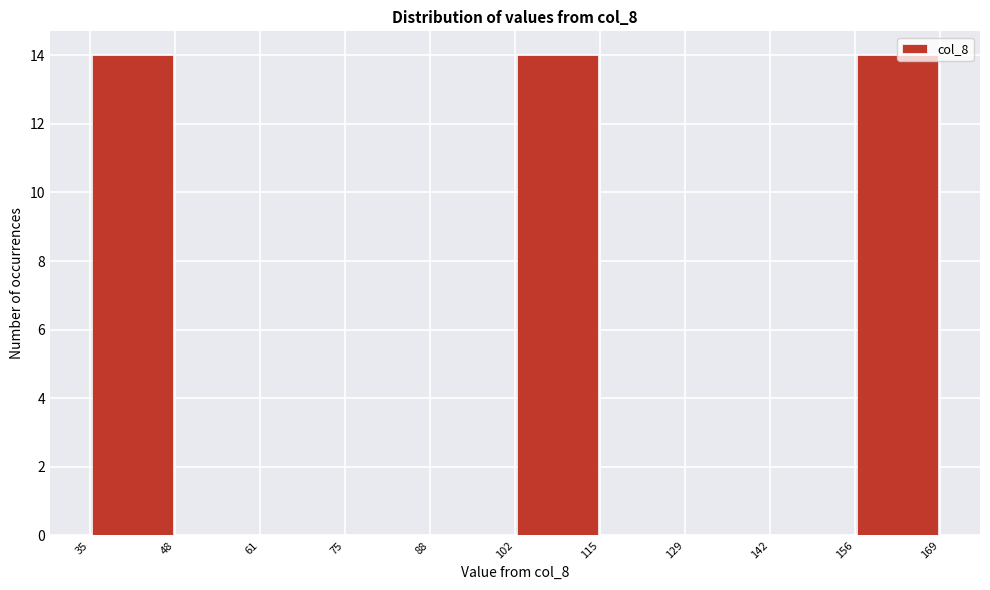

Reading left to right, transcribe this chart: for each bar, give the range it covers on the x-axis and its height. The values are not printed on the chart, so give them approximately, as read against the axis.

35 to 48: 14
48 to 61: 0
61 to 75: 0
75 to 88: 0
88 to 102: 0
102 to 115: 14
115 to 129: 0
129 to 142: 0
142 to 156: 0
156 to 169: 14